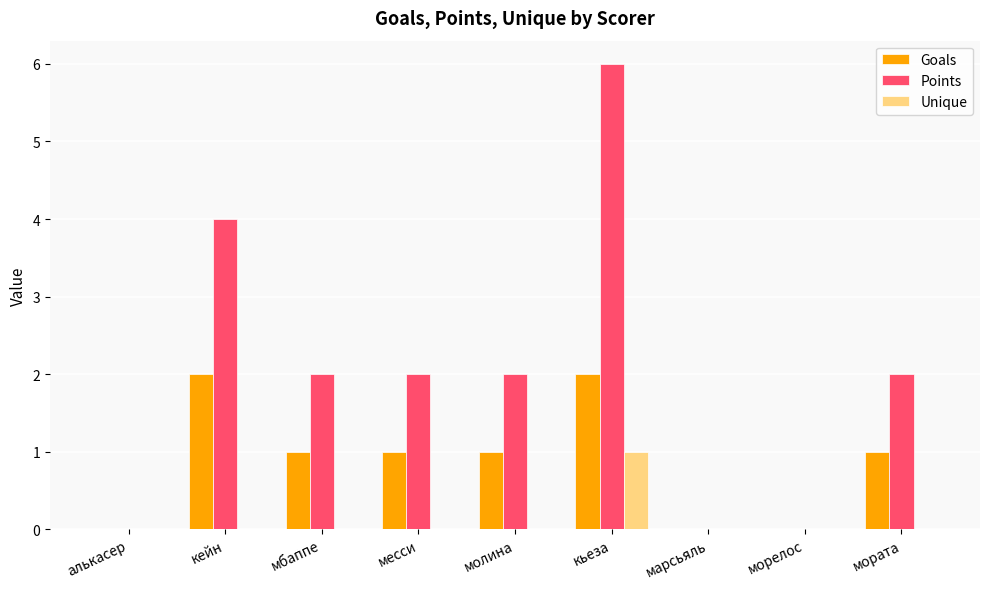

Count the number of data series in this chart.

3